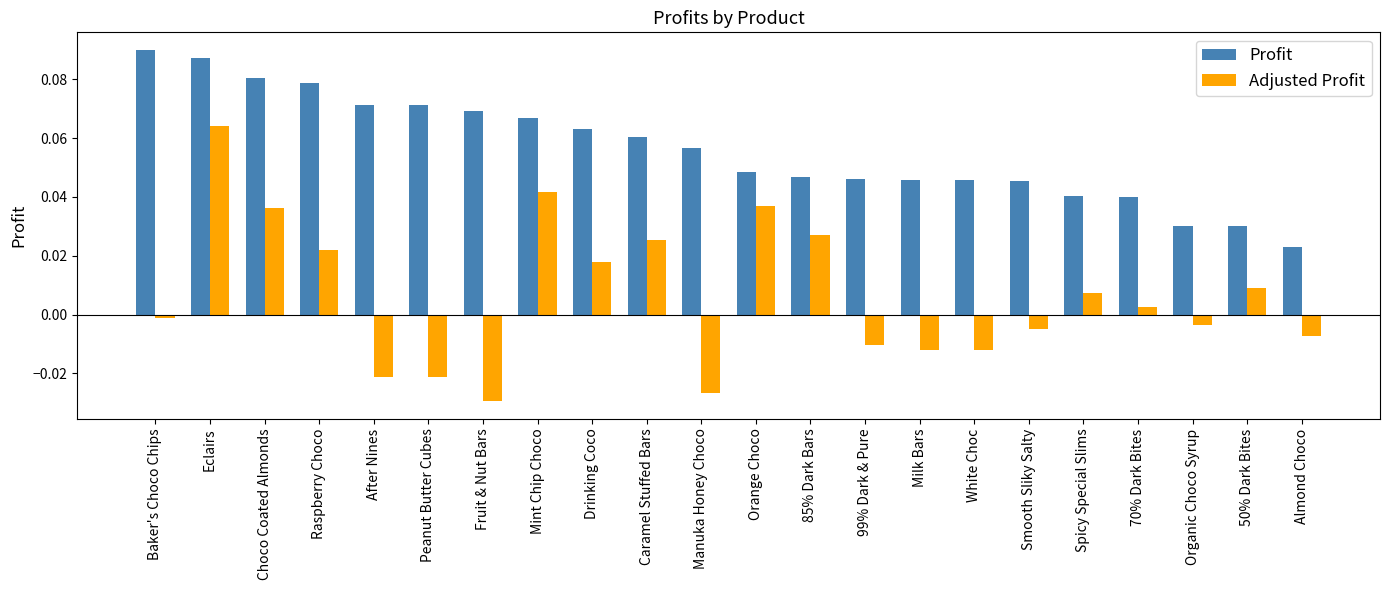

What is the sum of all Profit values?

1.2